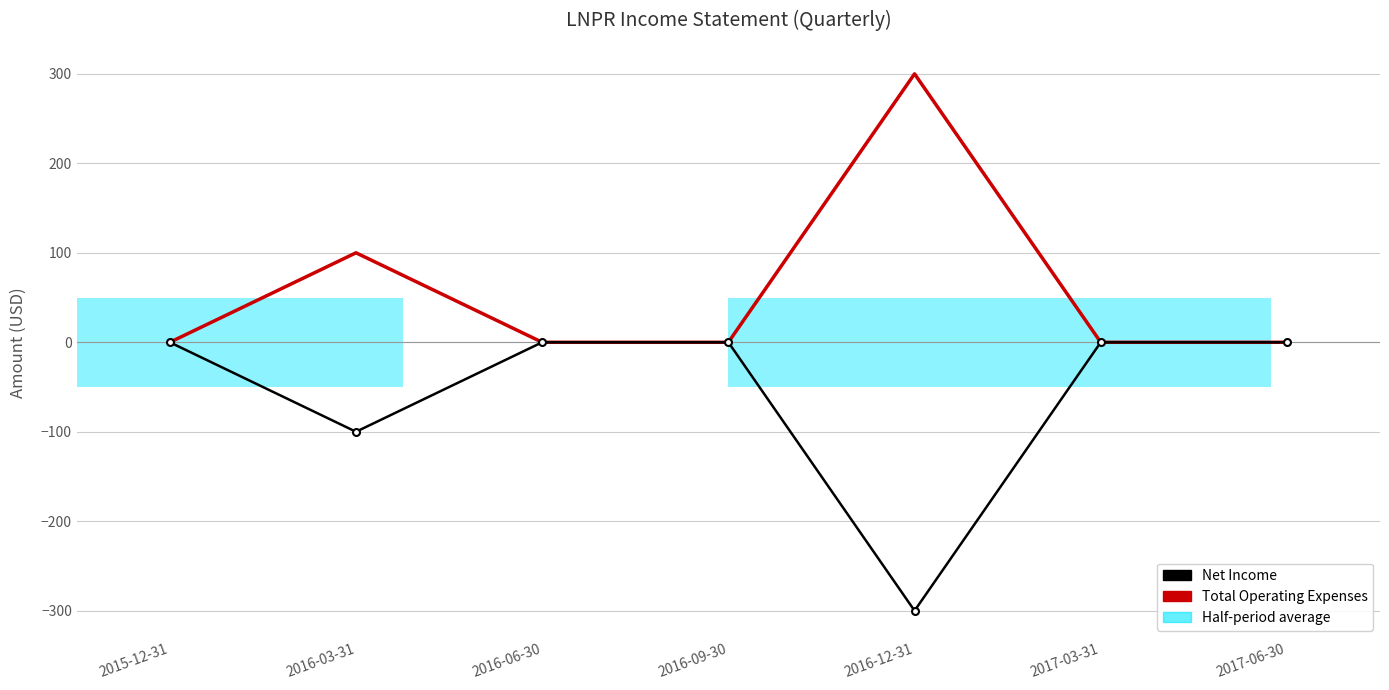

What is the difference between the maximum and minimum values in the Total Operating Expenses series?

300